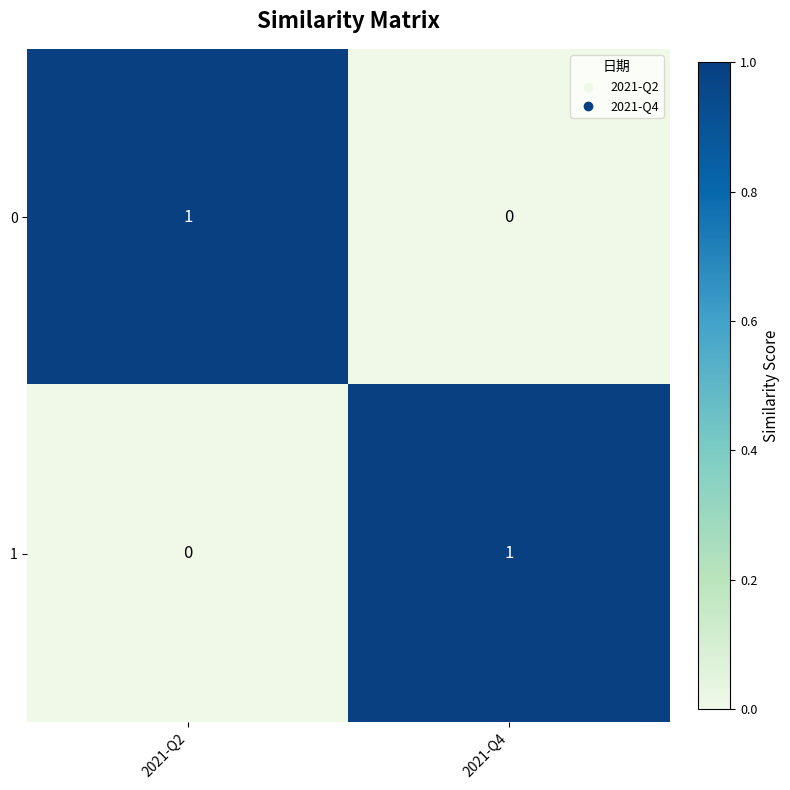

The 0 series shows 1 at 2021-Q2. True or false?

True